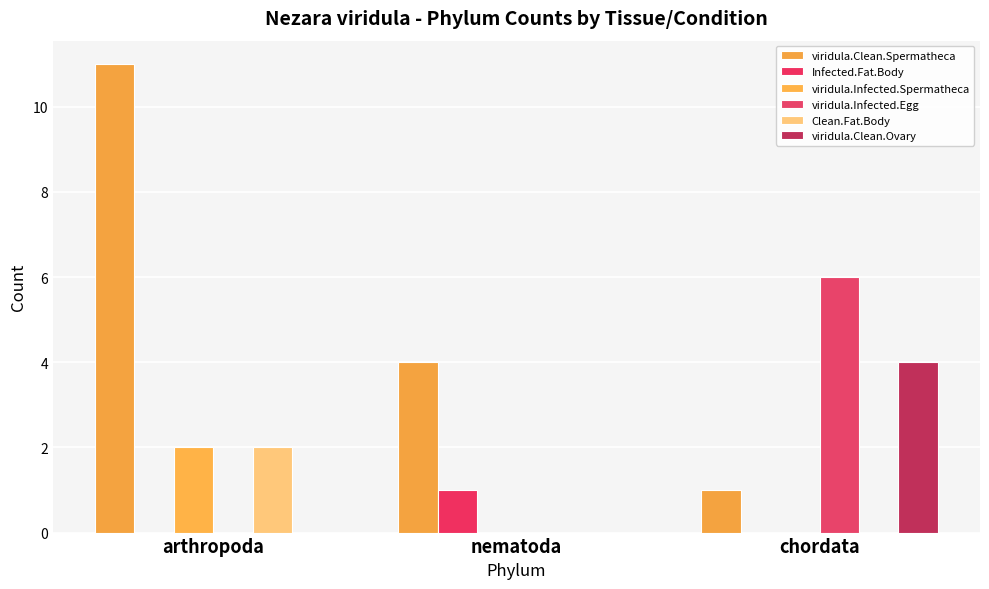

The value of Clean.Fat.Body at nematoda is -1. True or false?

False